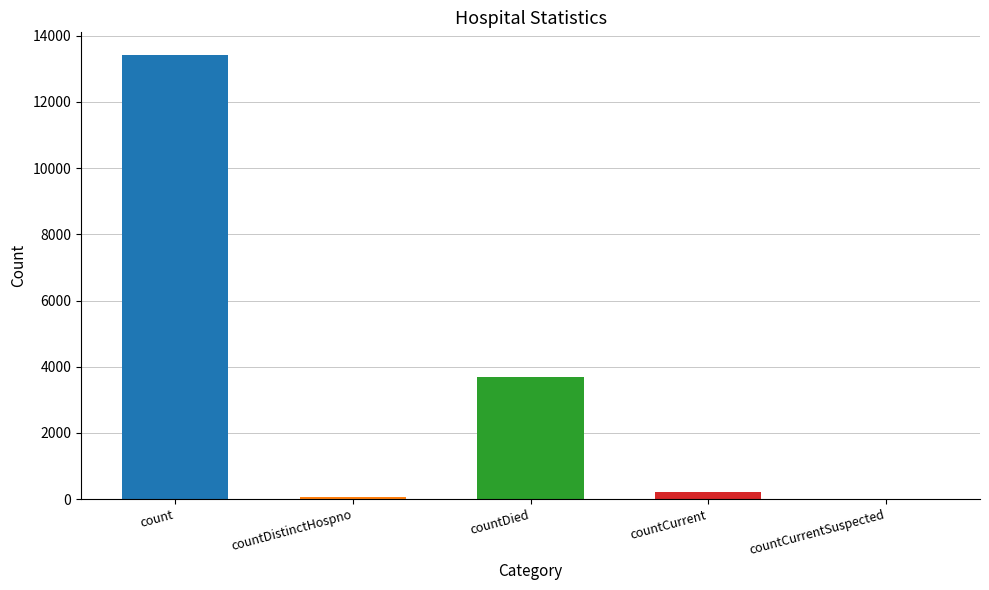

At which category does the chart reach its peak across all series?

count